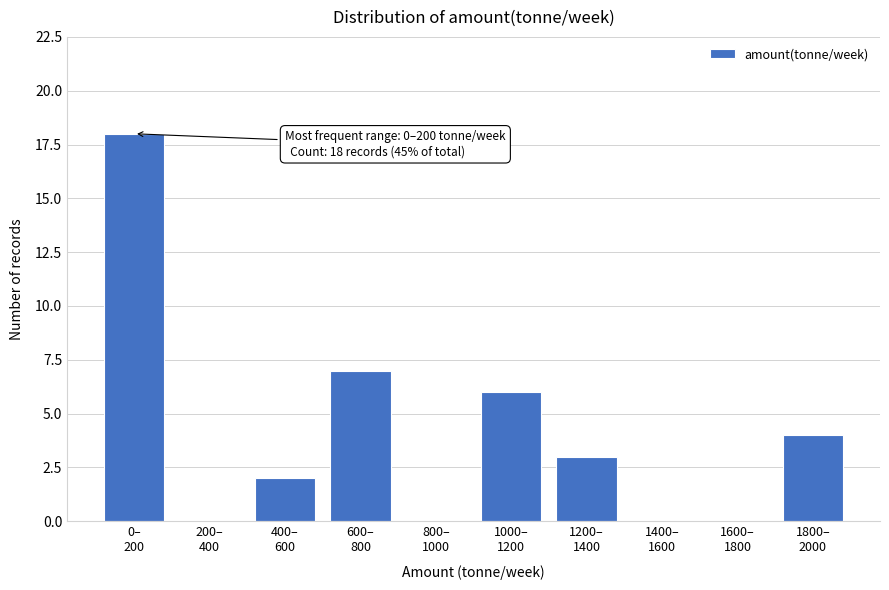

What is the greatest value displayed?

18